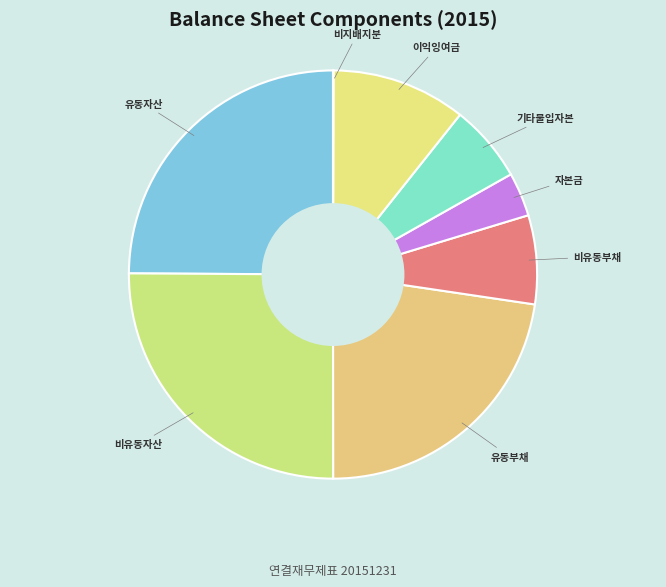

Approximately how many times larger is the value at 이익잉여금 compared to 비유동자산?

0.4